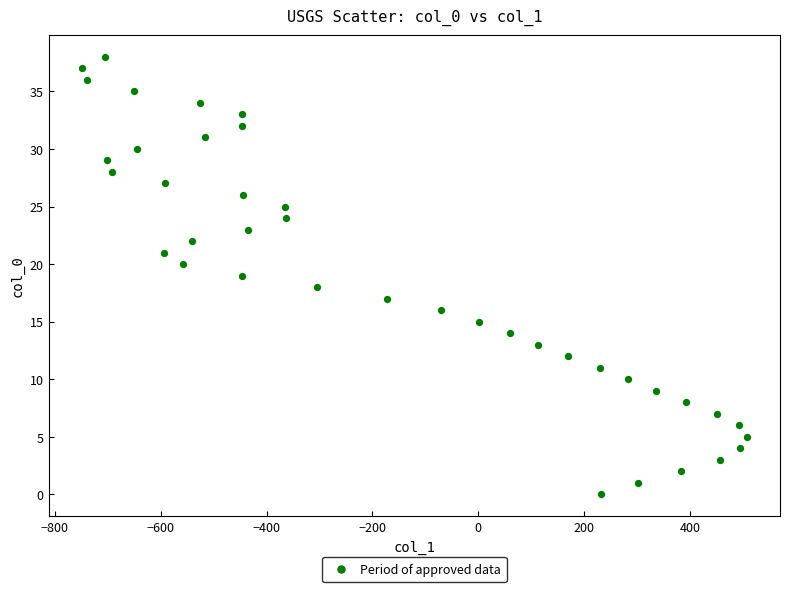

What is the range of X values (max minus min)?

1256